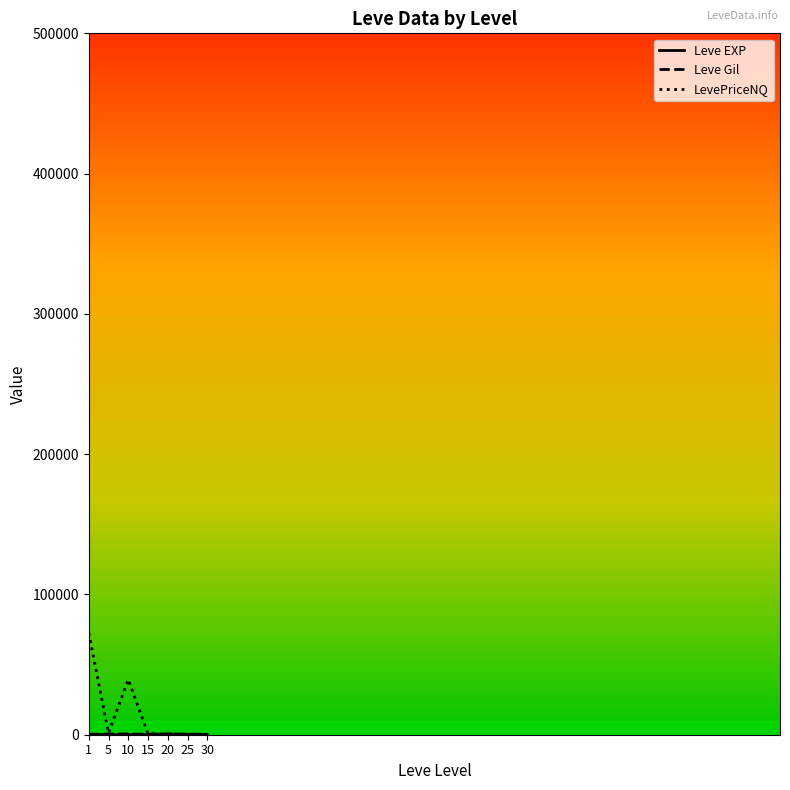

Which series has the largest range (max minus min)?

LevePriceNQ